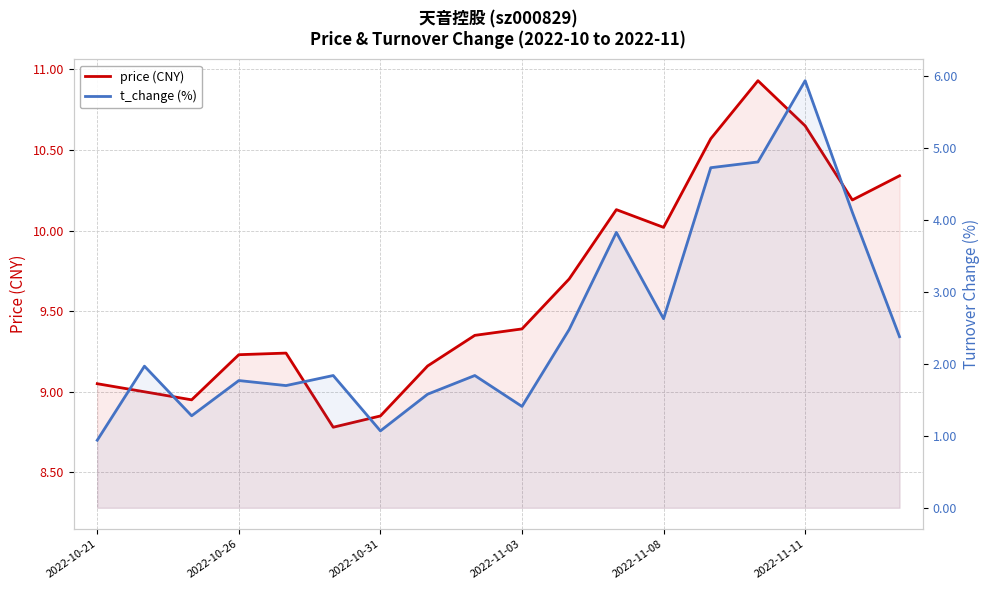

True or false: price (CNY) and t_change (%) cross at least once.

False